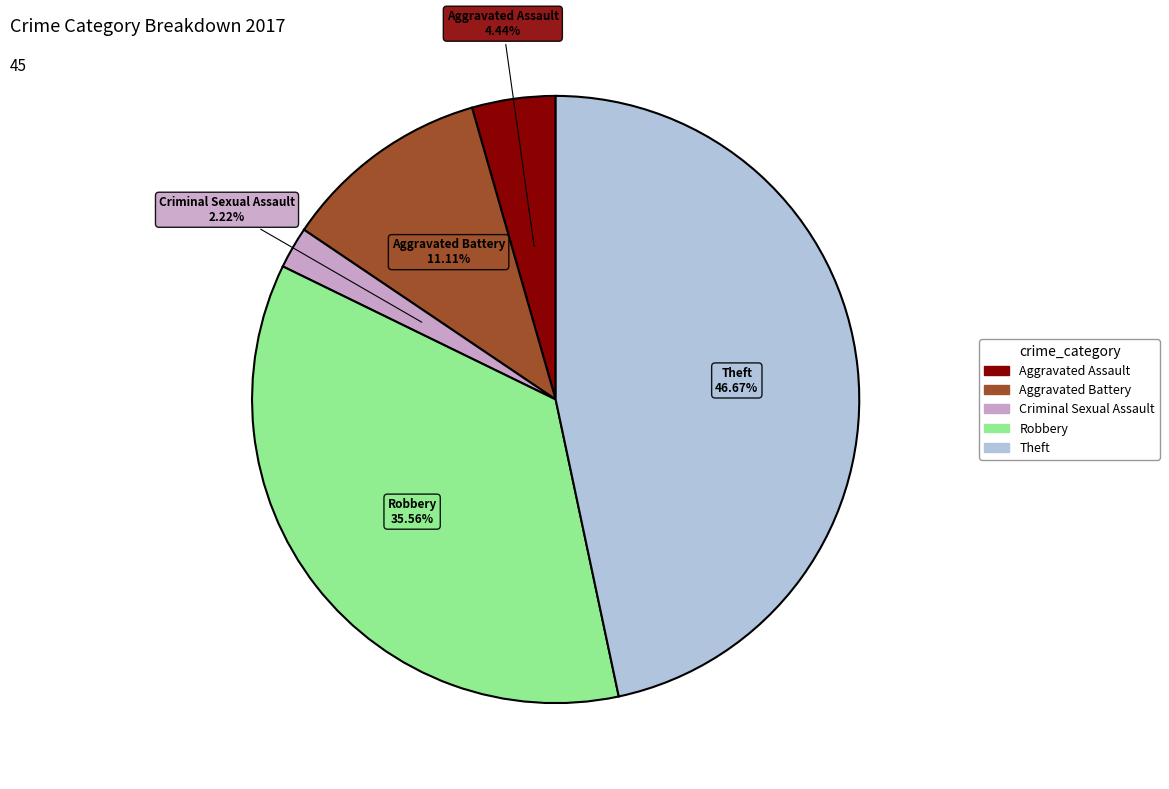

Is there any slice that represents more than half of the pie?

No